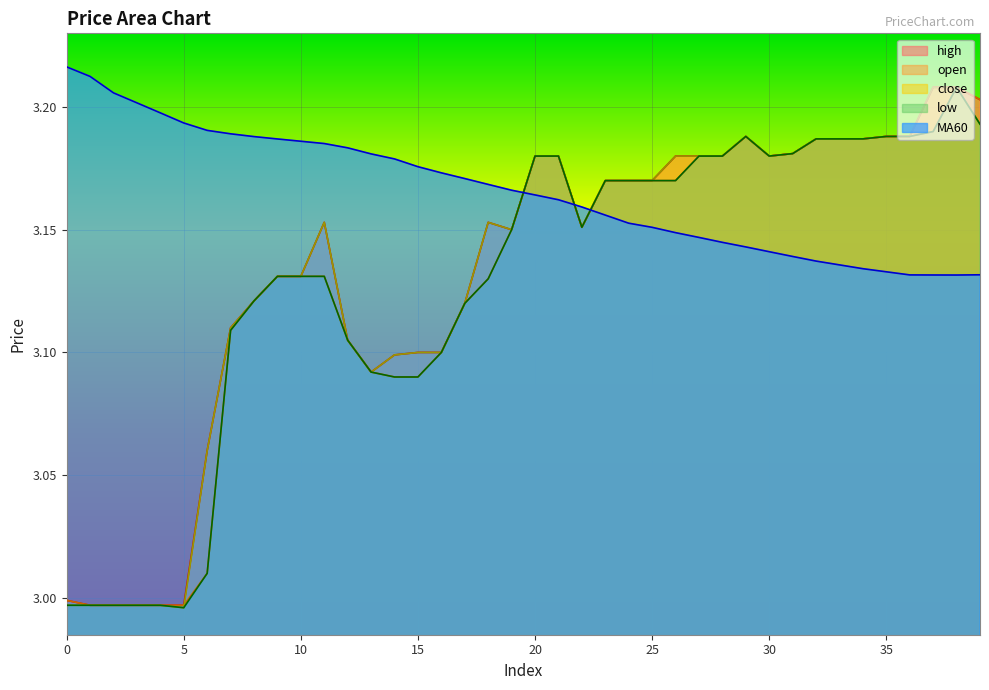

Is the value of MA60 at 34 greater than the value of low at 12?

Yes